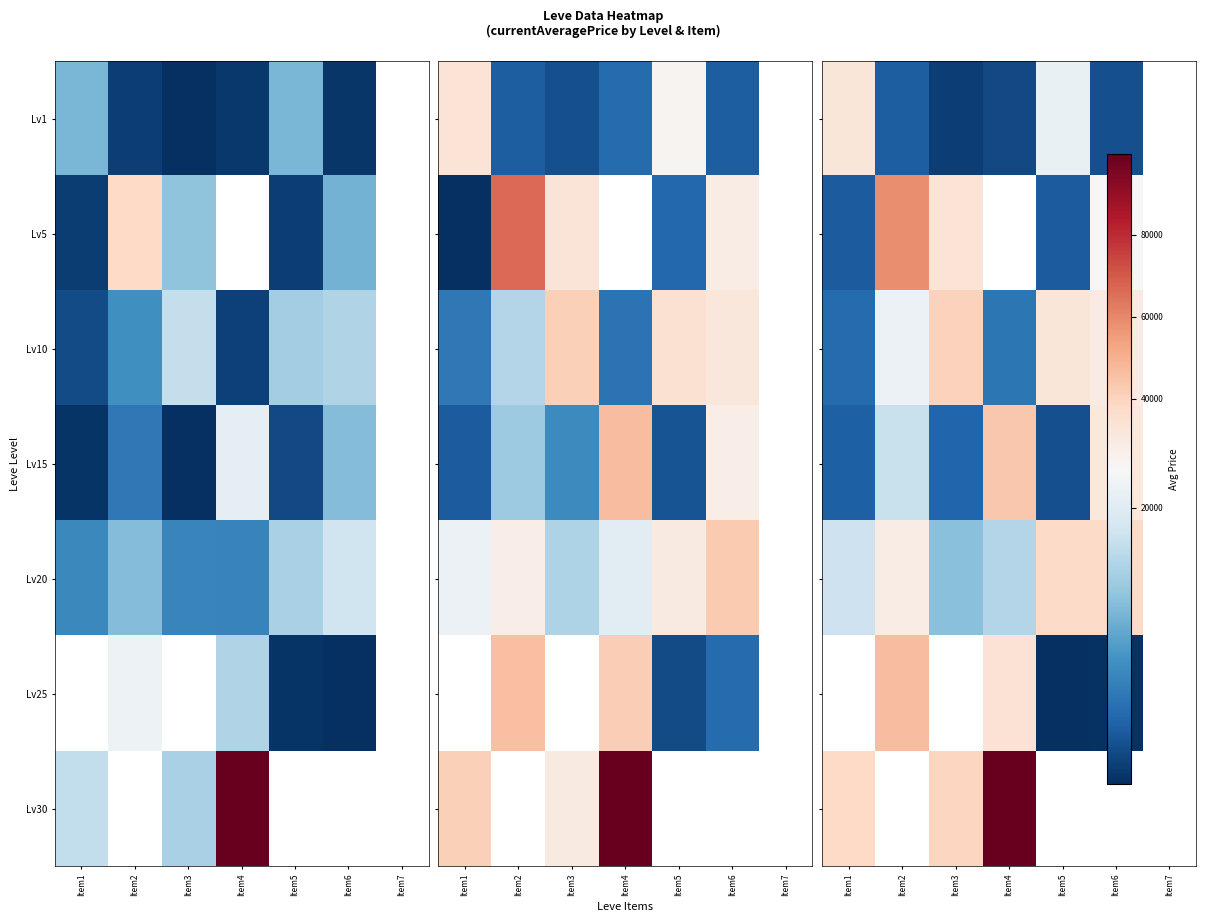

How many categories are shown in the chart?

7